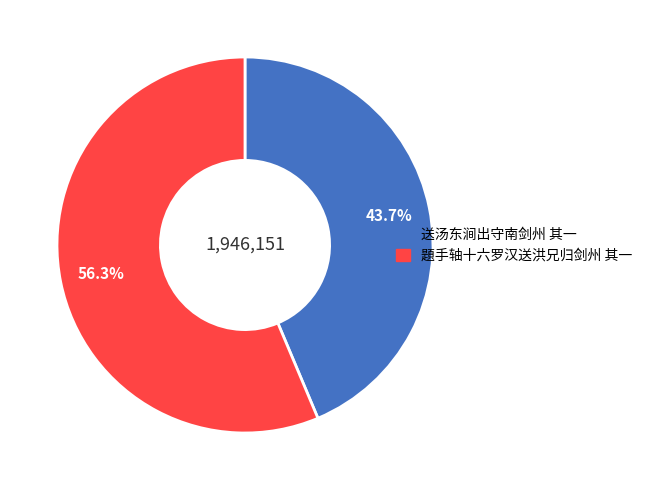

How many slices are in this pie chart?

2